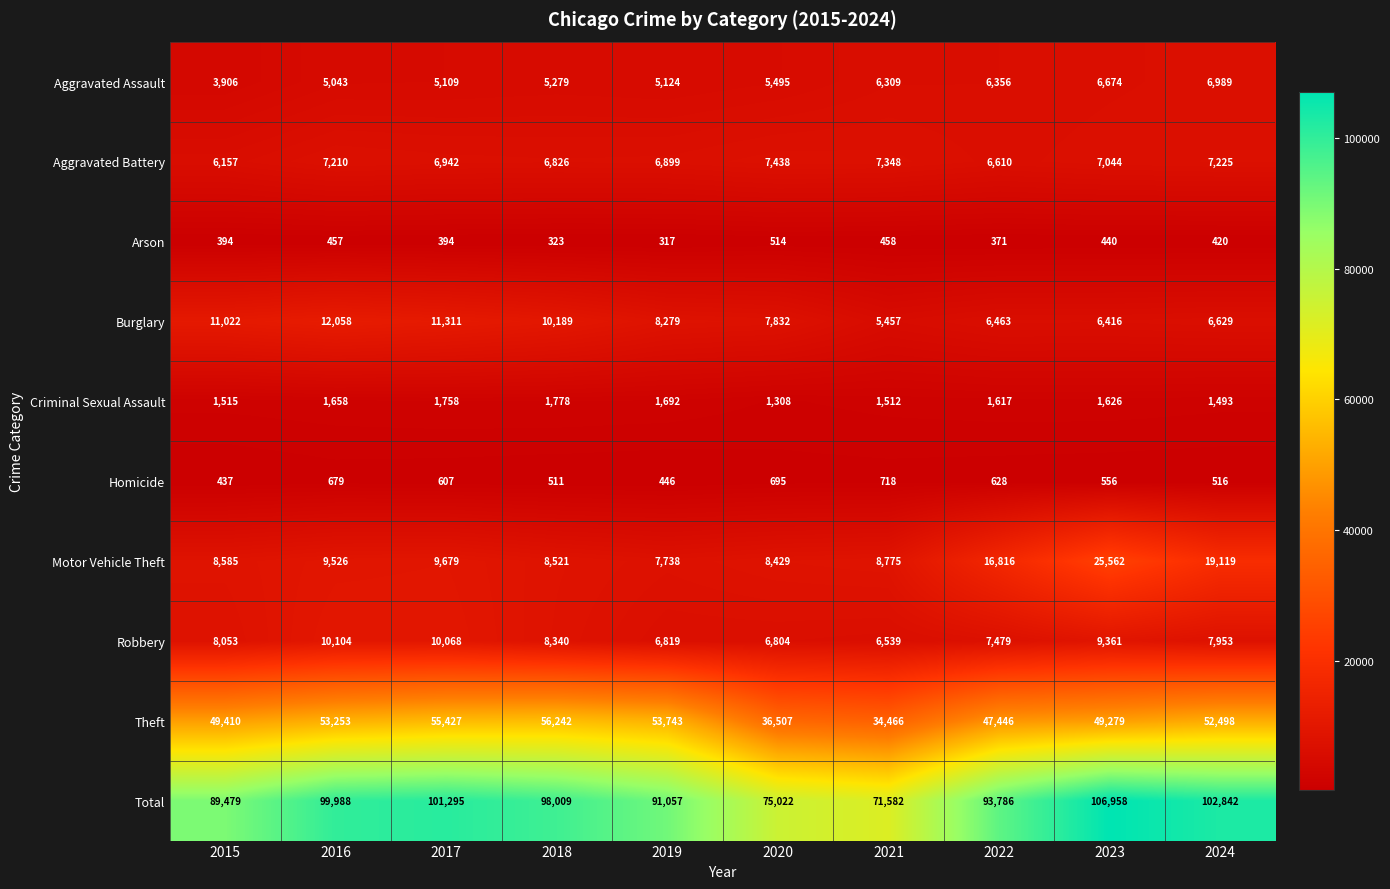

What is the sum of the Theft values at 2018 and 2016?

109495